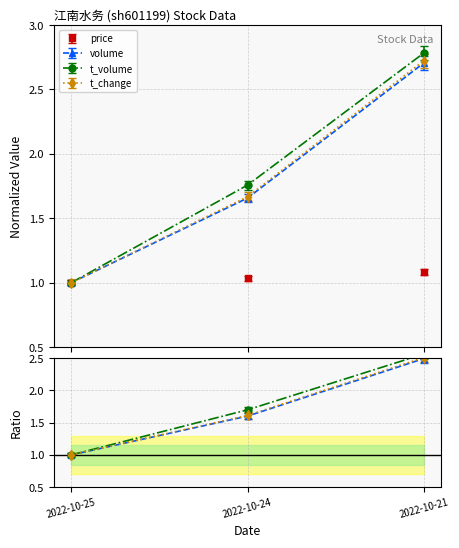

What are all the series names shown in the legend?

price, volume, t_volume, t_change